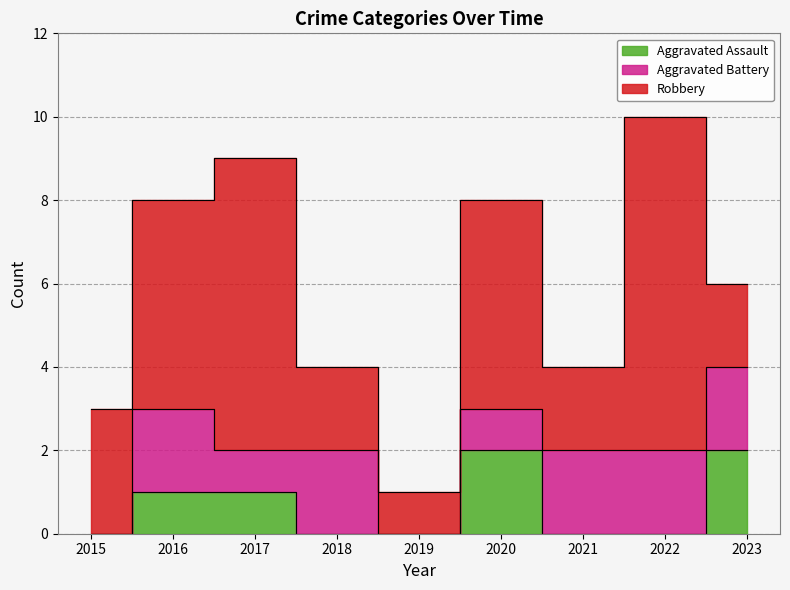

Rank the series at 2016 from highest to lowest value.

Robbery, Aggravated Battery, Aggravated Assault